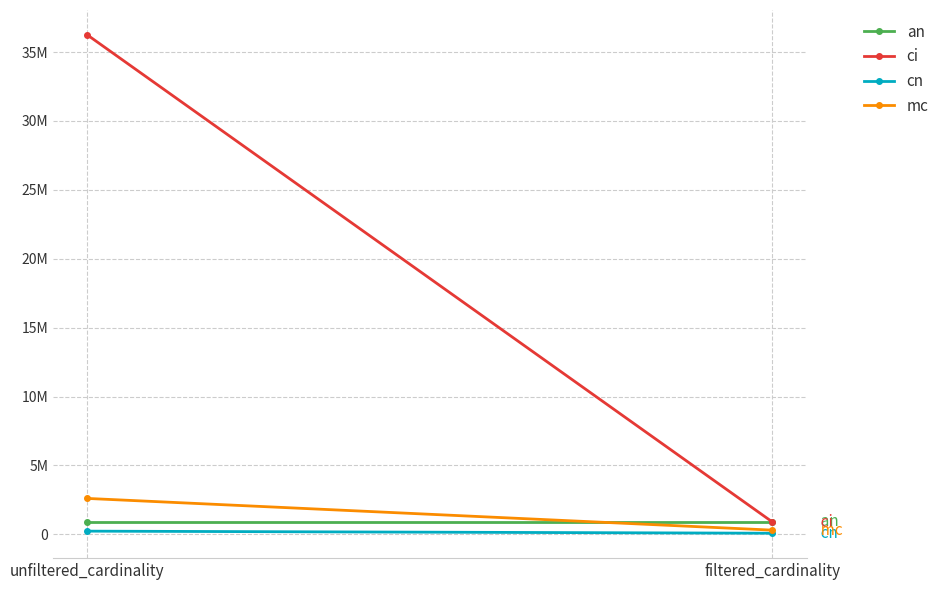

List the labels in order of an value, smallest first.

unfiltered_cardinality, filtered_cardinality